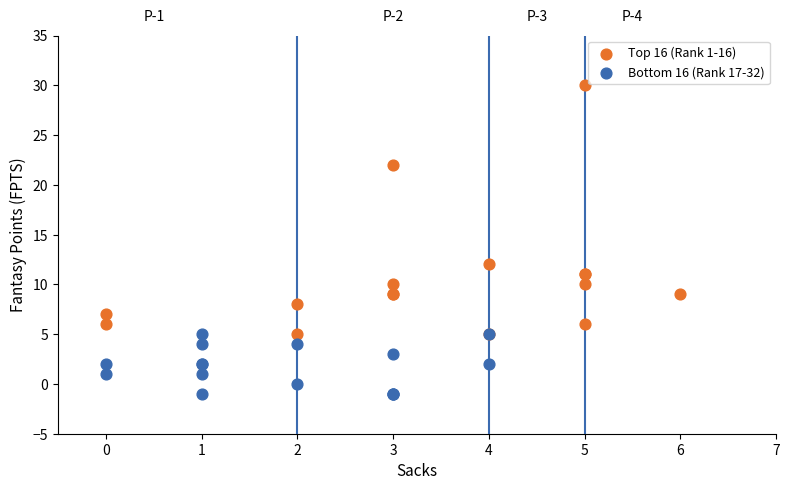

Which series has the widest spread of Y values?

Top 16 (Rank 1-16)